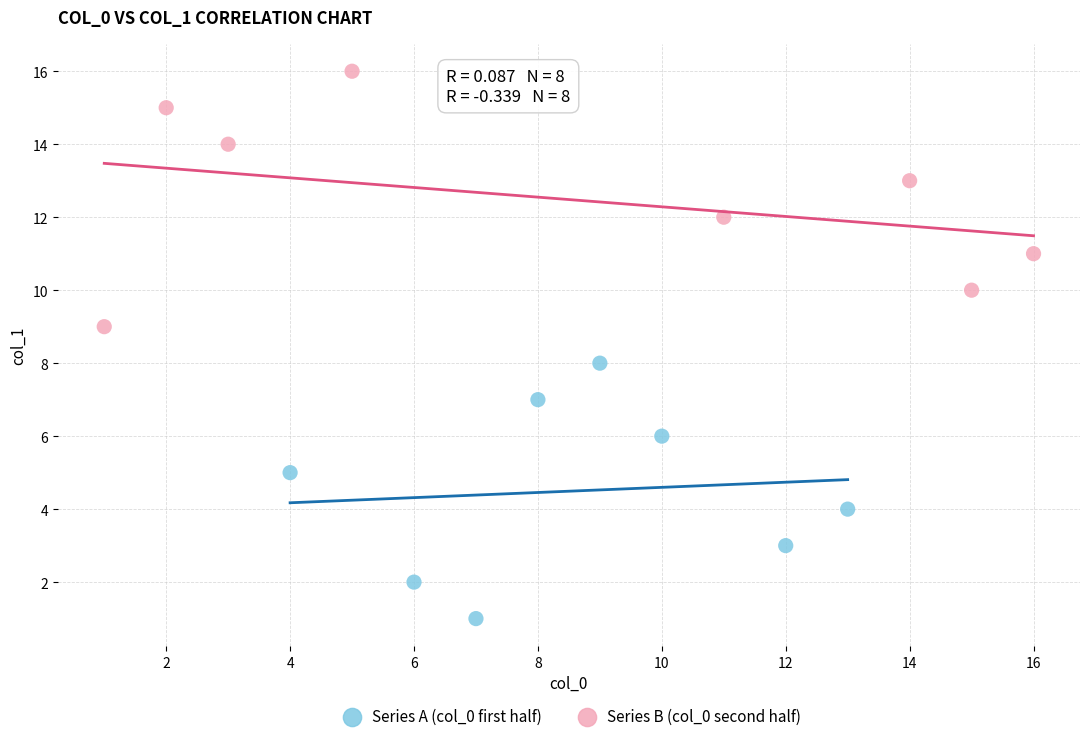

Which series reaches the minimum Y coordinate?

Series A (col_0 first half)